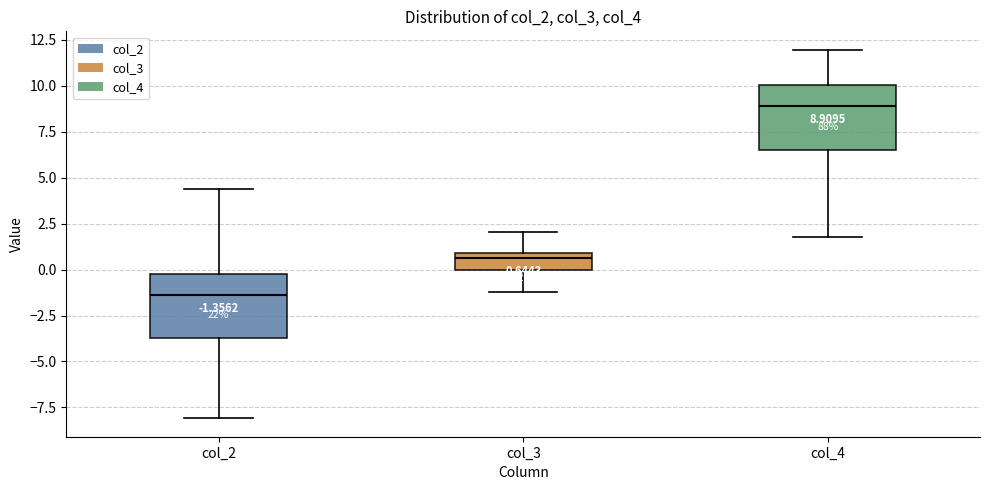

Which box's median line is the highest?

col_4